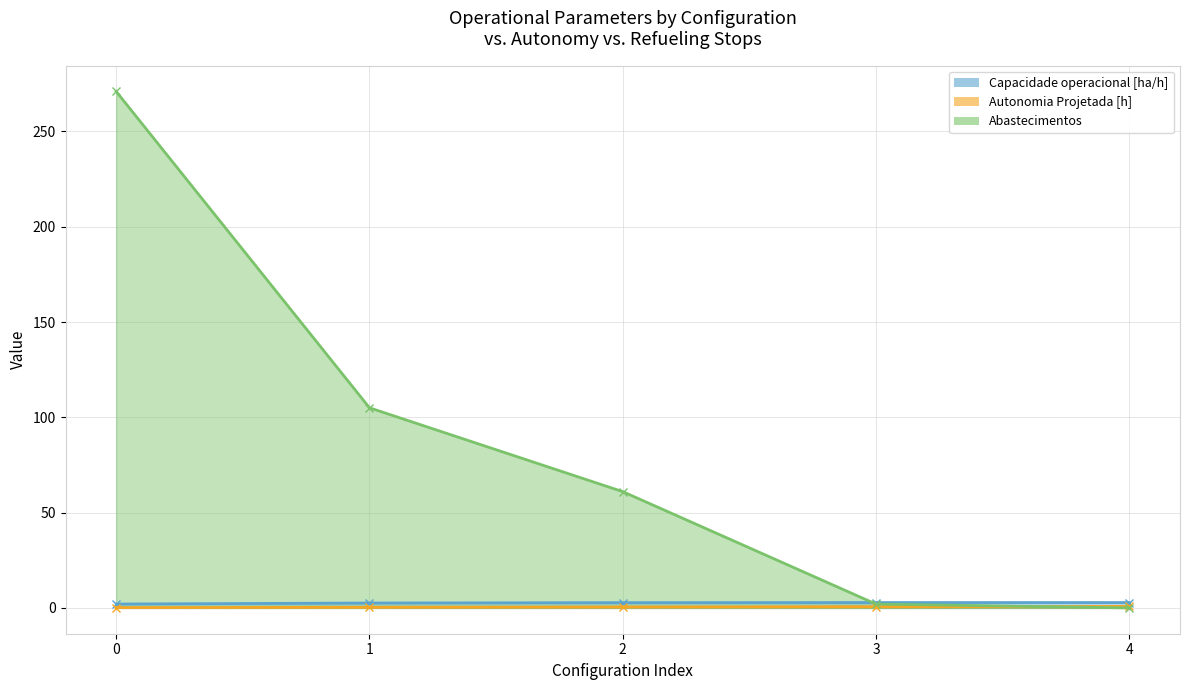

What is the value of the Autonomia Projetada [h] point at the 5th from the left?

0.8